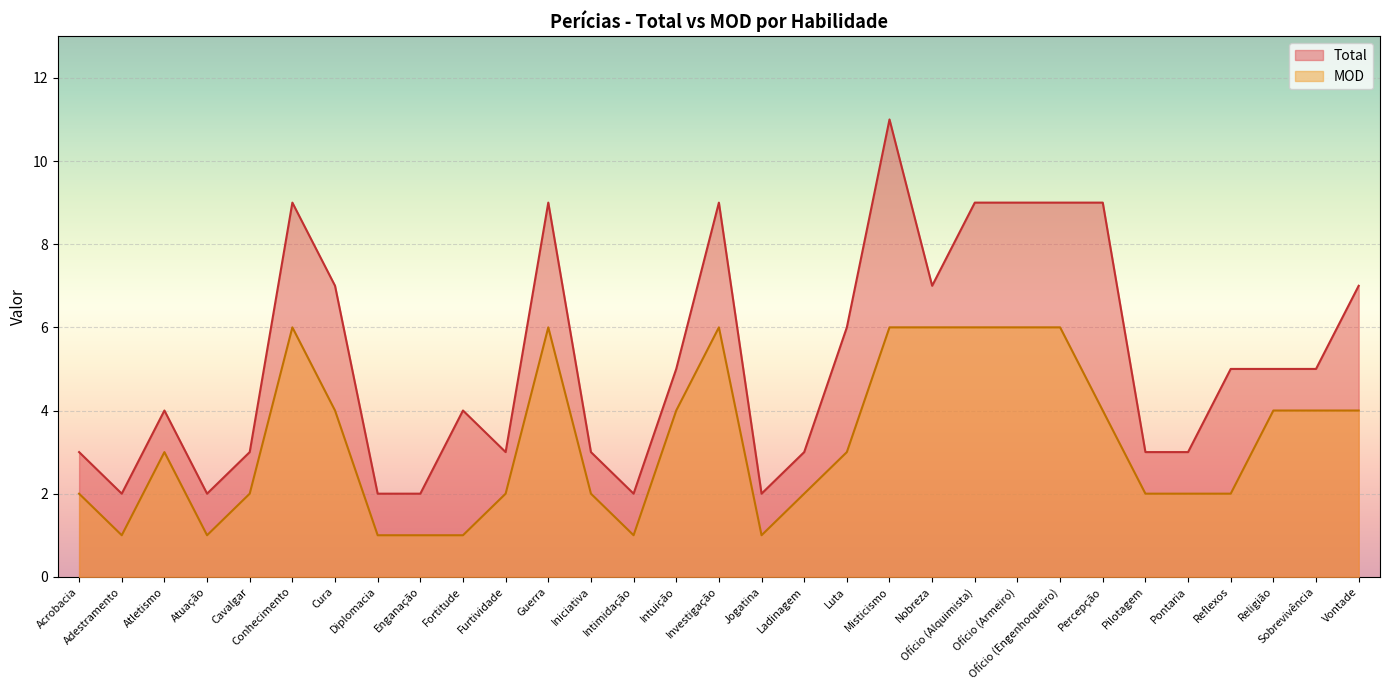

How many MOD values are between 2 and 6?

24